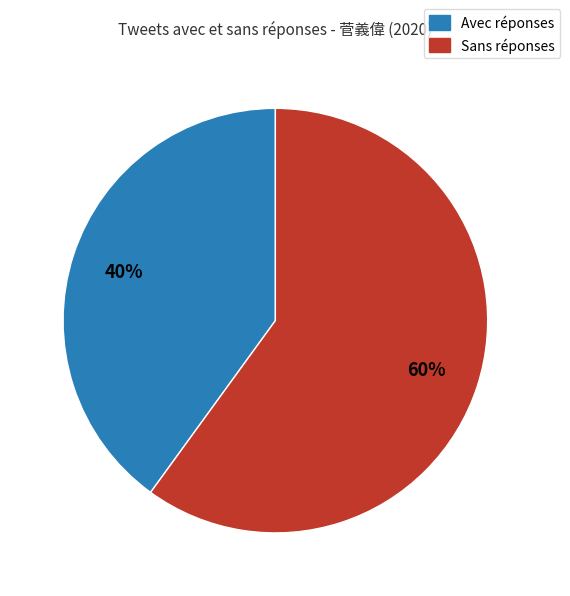

Is there a majority slice in this chart?

Yes